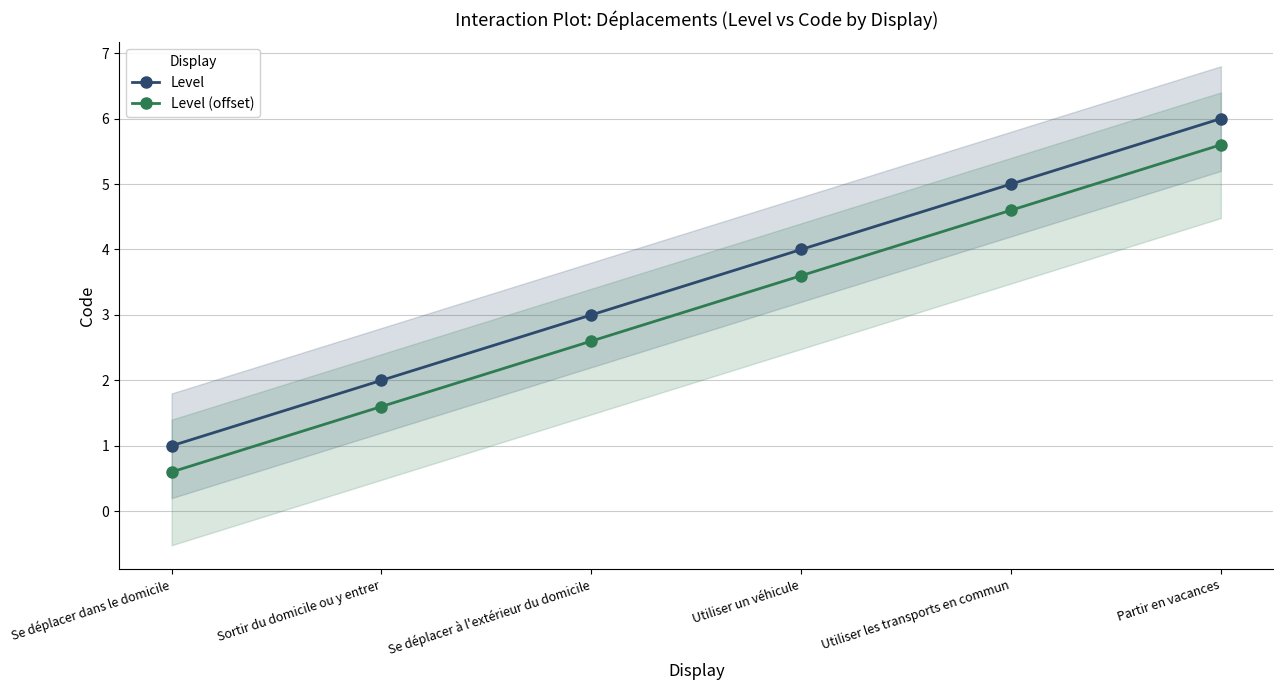

At which label does Level reach its peak?

Partir en vacances